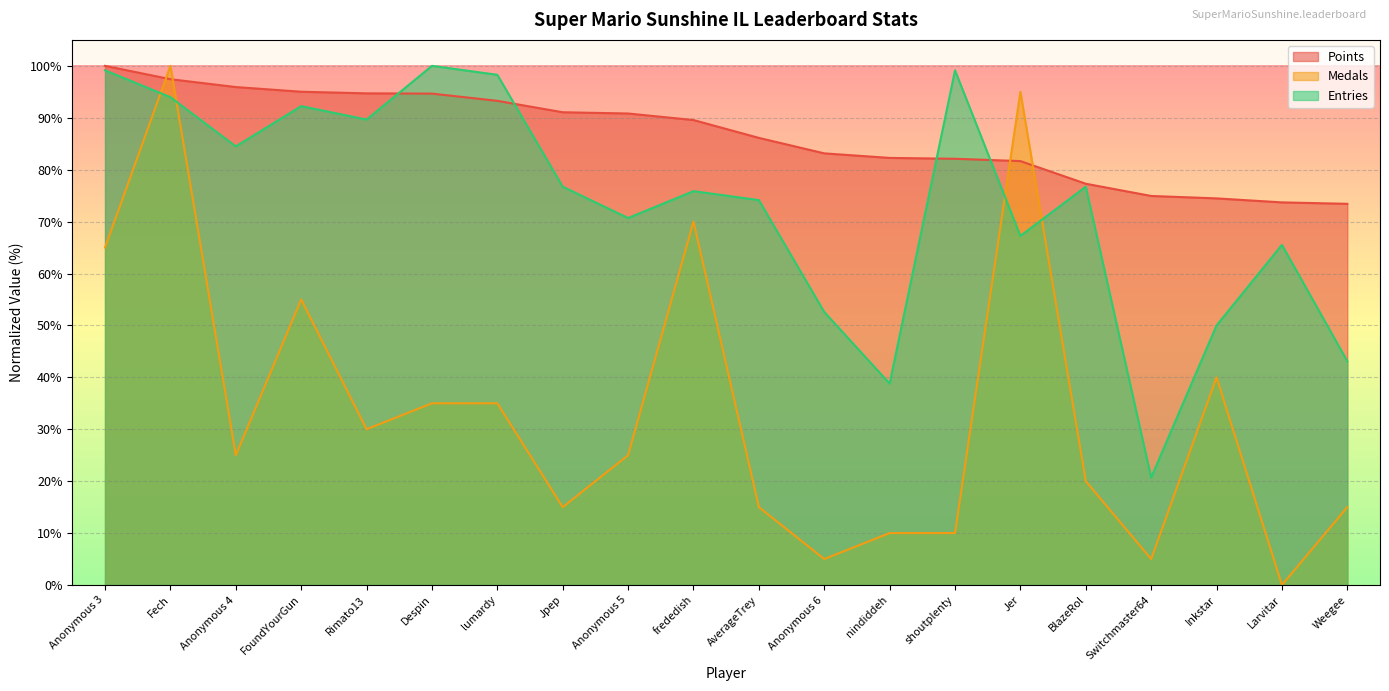

Which series ends up on top after the final intersection of Entries and Points?

Points